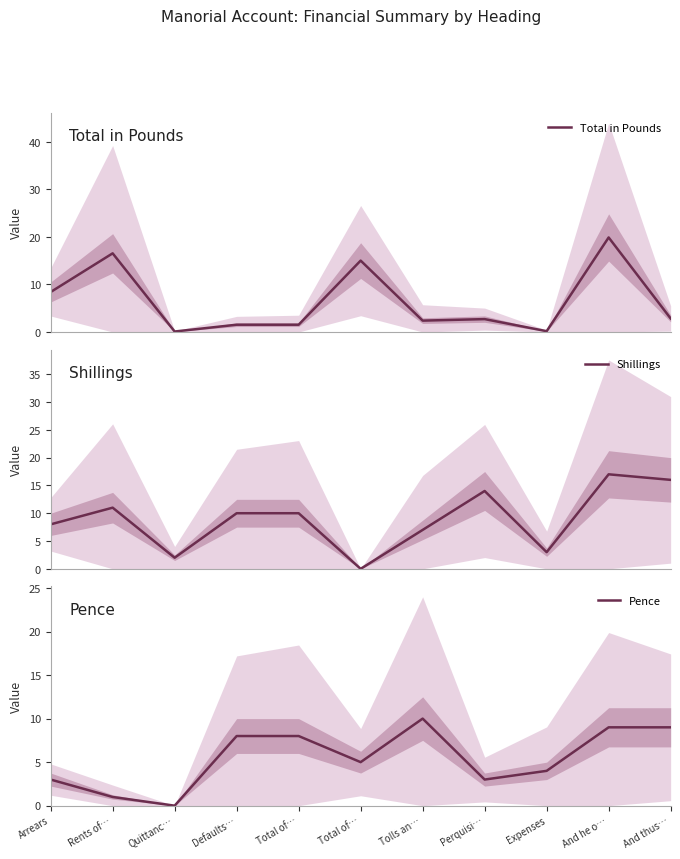

Which series ends up on top after the final intersection of Shillings and Pence?

Shillings